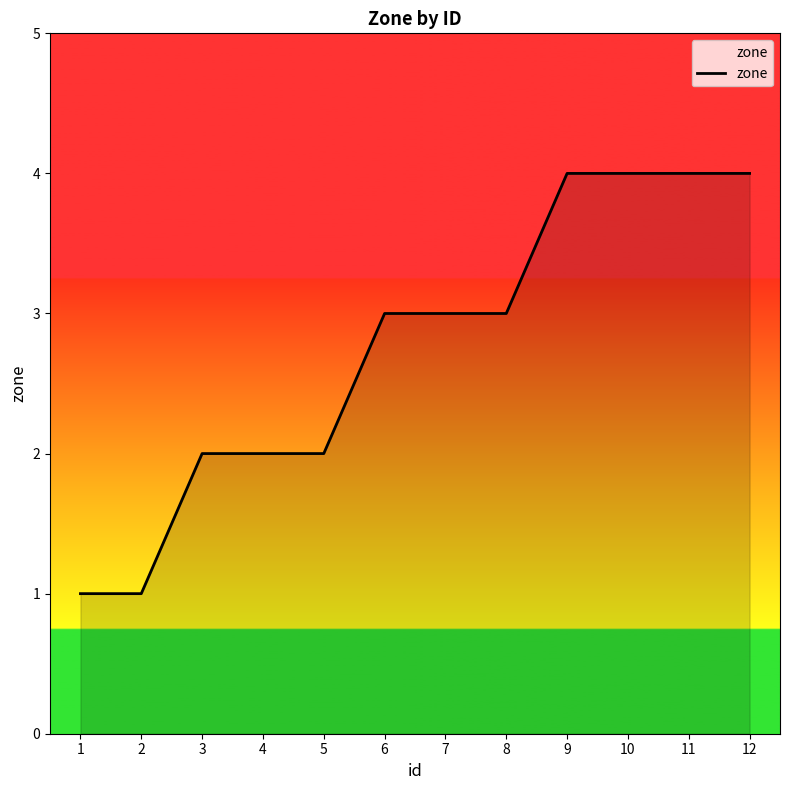

What is the change in value from 4 to 12?

+2